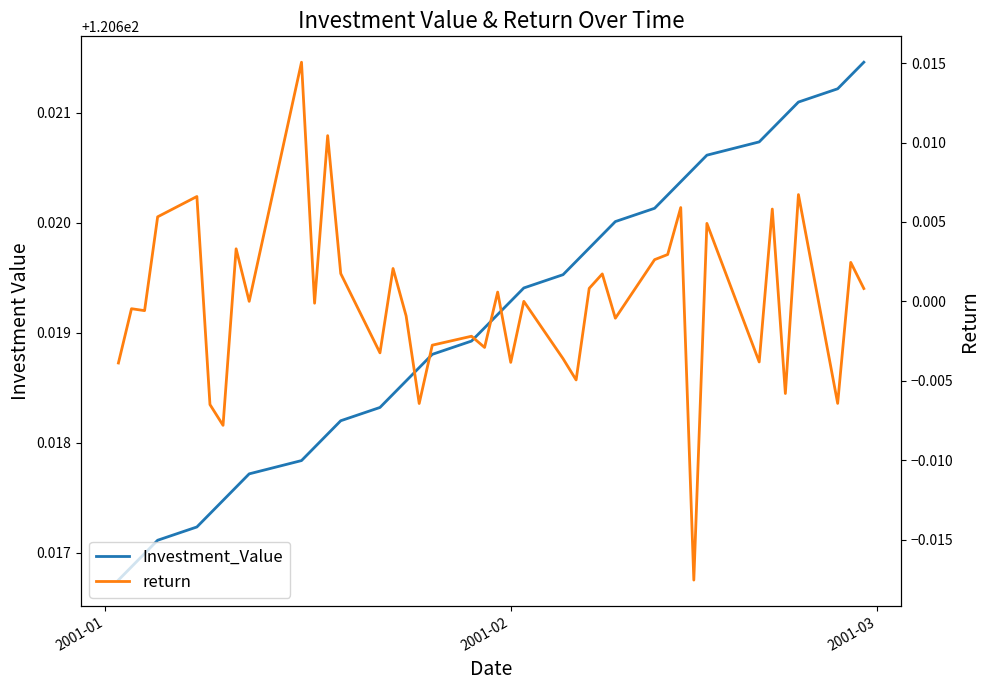

Rank the series by their average value, from lowest to highest.

return, Investment_Value